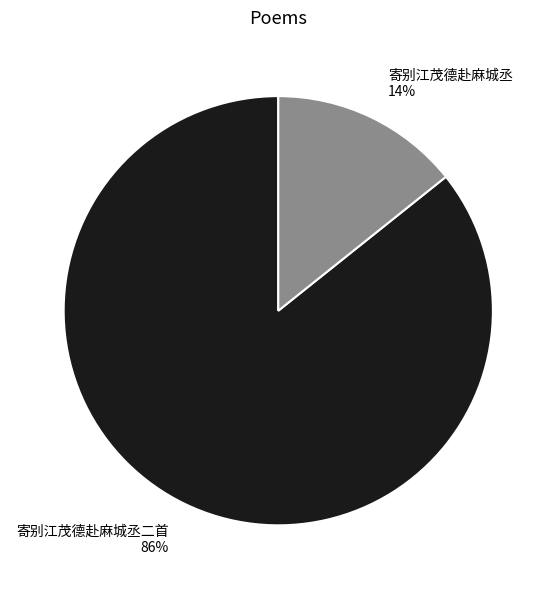

Rank the categories by value from highest to lowest.

寄别江茂德赴麻城丞二首, 寄别江茂德赴麻城丞